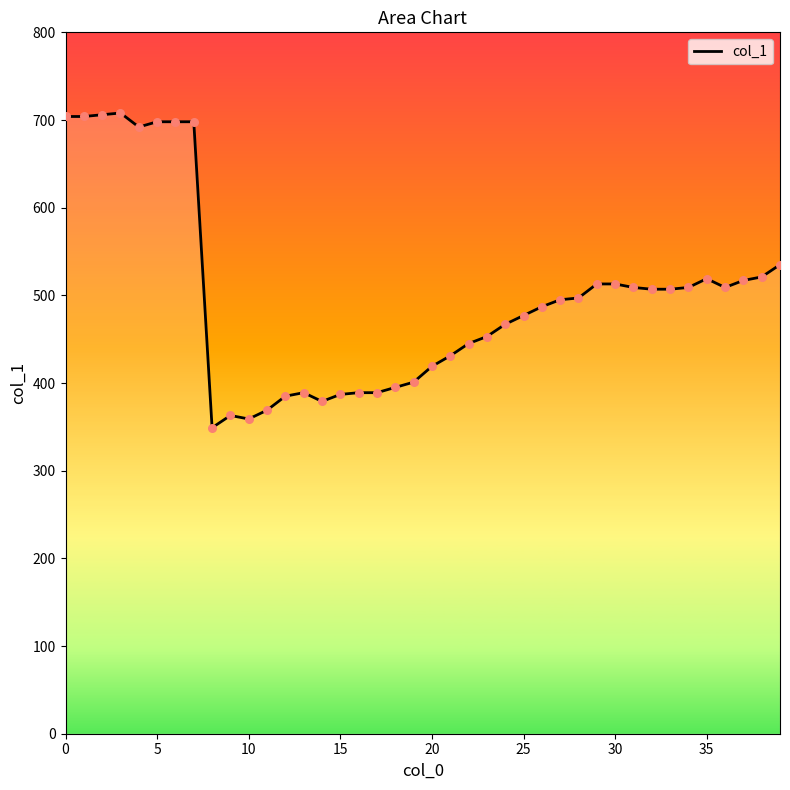

What is the greatest value displayed?

708